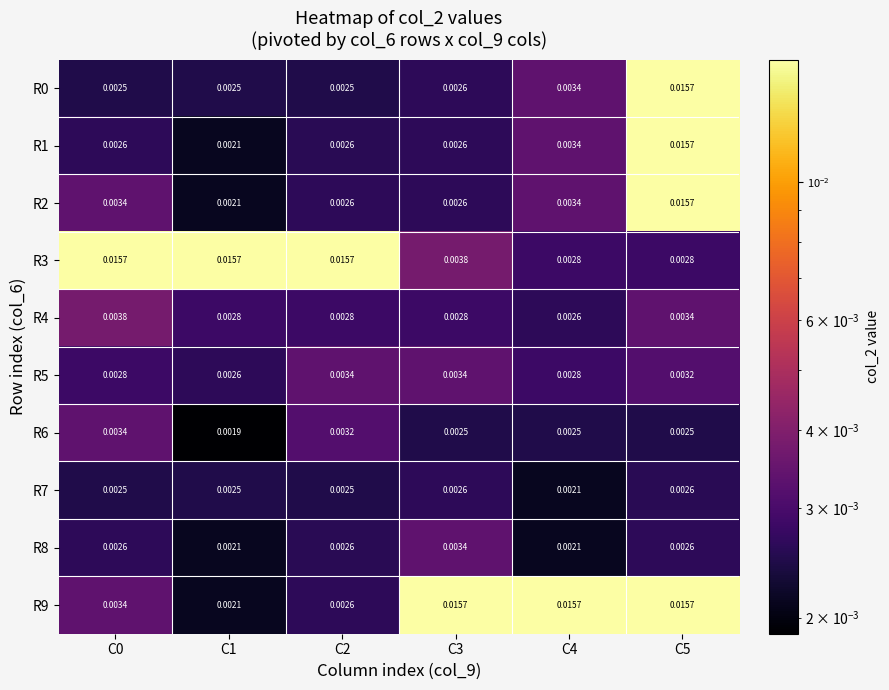

Rank the series by their maximum value, from highest to lowest.

R0, R1, R2, R3, R9, R4, R5, R6, R8, R7